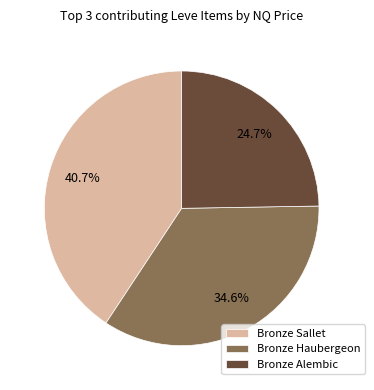

What portion of the pie excludes Bronze Alembic?

75.3%